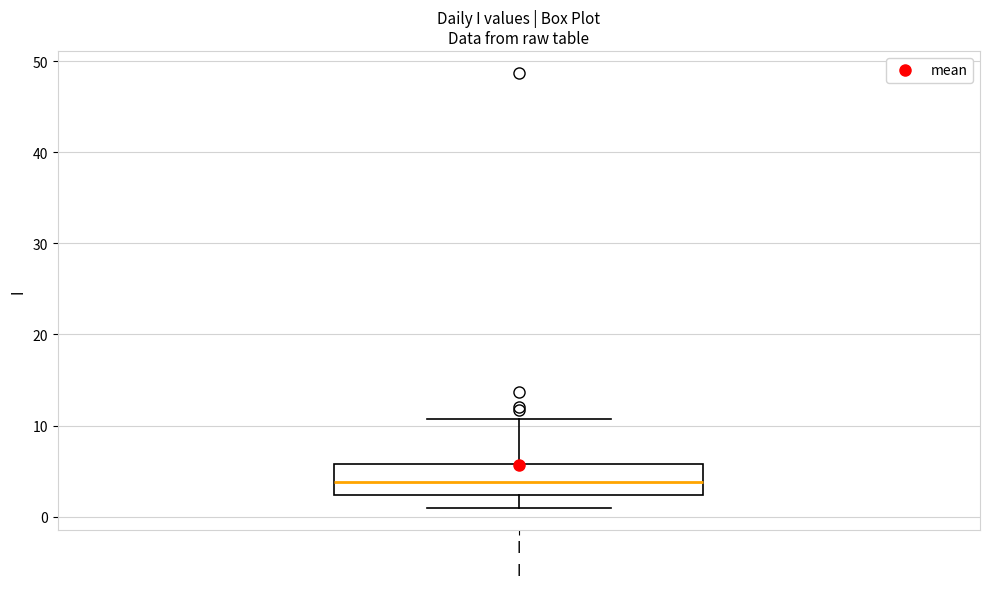

Transcribe this box plot: give where the median line is, the range the box spans, and where the two whiskers end, as read against the y-axis. The values are not printed on the chart, so give them approximately, as read against the axis.

median 4, box 2 to 6, whiskers 1 to 11